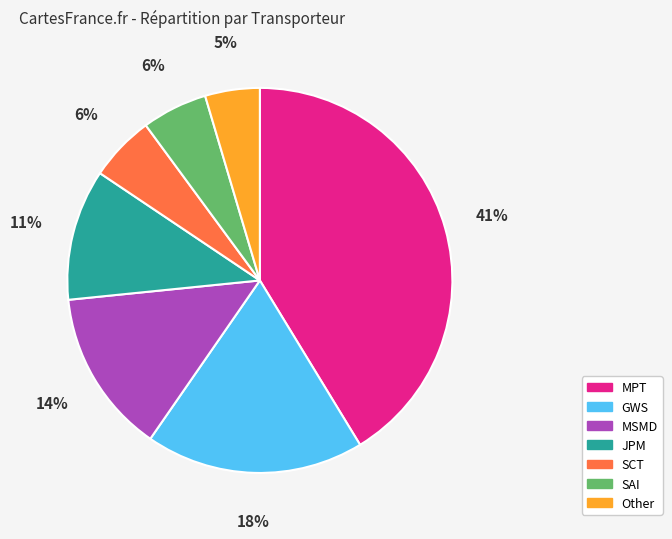

Which category has the biggest portion of the pie?

MPT